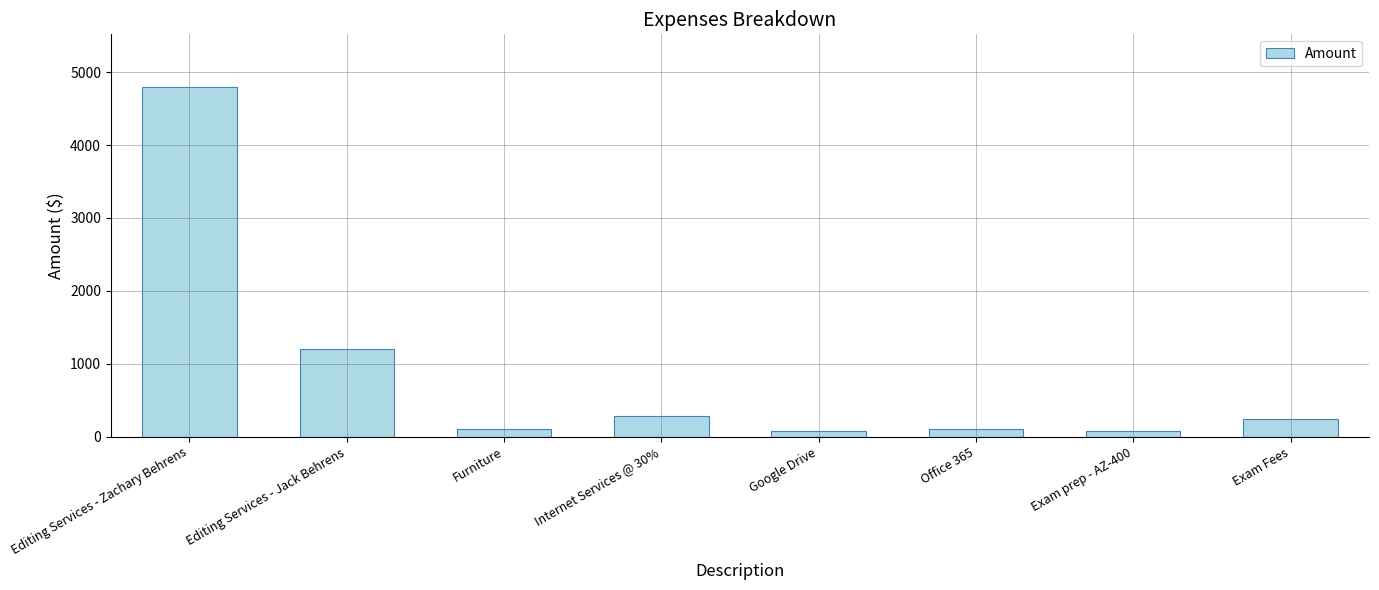

What is the average value?

861